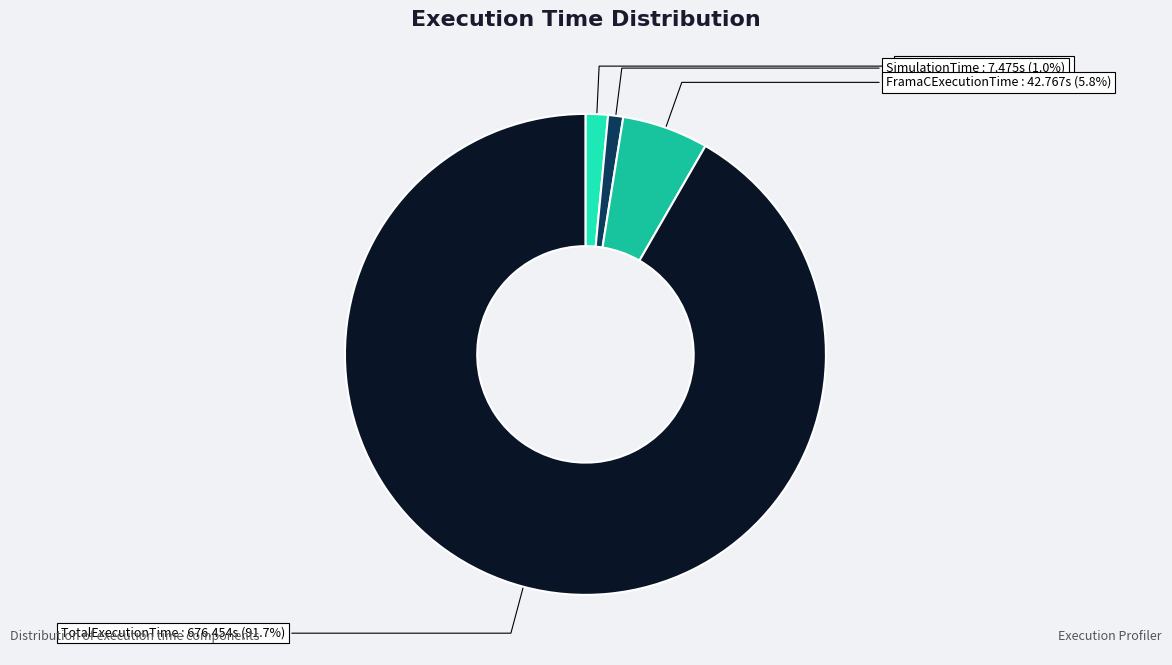

Rank the categories by value from lowest to highest.

InputGenerationTime, SimulationTime, ProfilingTime, FramaCExecutionTime, TotalExecutionTime